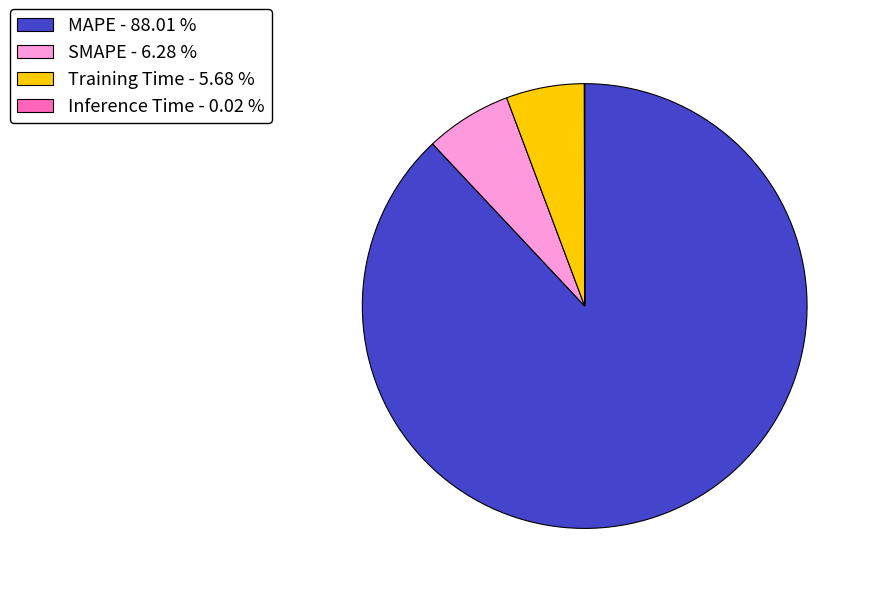

Approximately how many times larger is the value at Training Time - 5.68 % compared to SMAPE - 6.28 %?

0.9